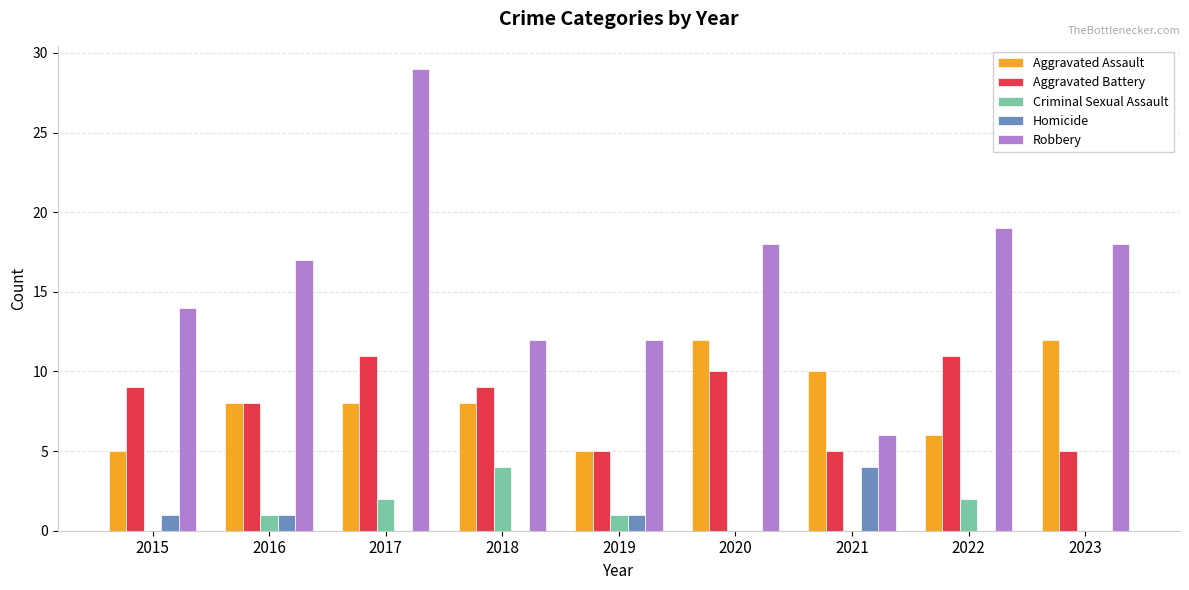

Is it true that Aggravated Battery equals 3 at 2020?

False